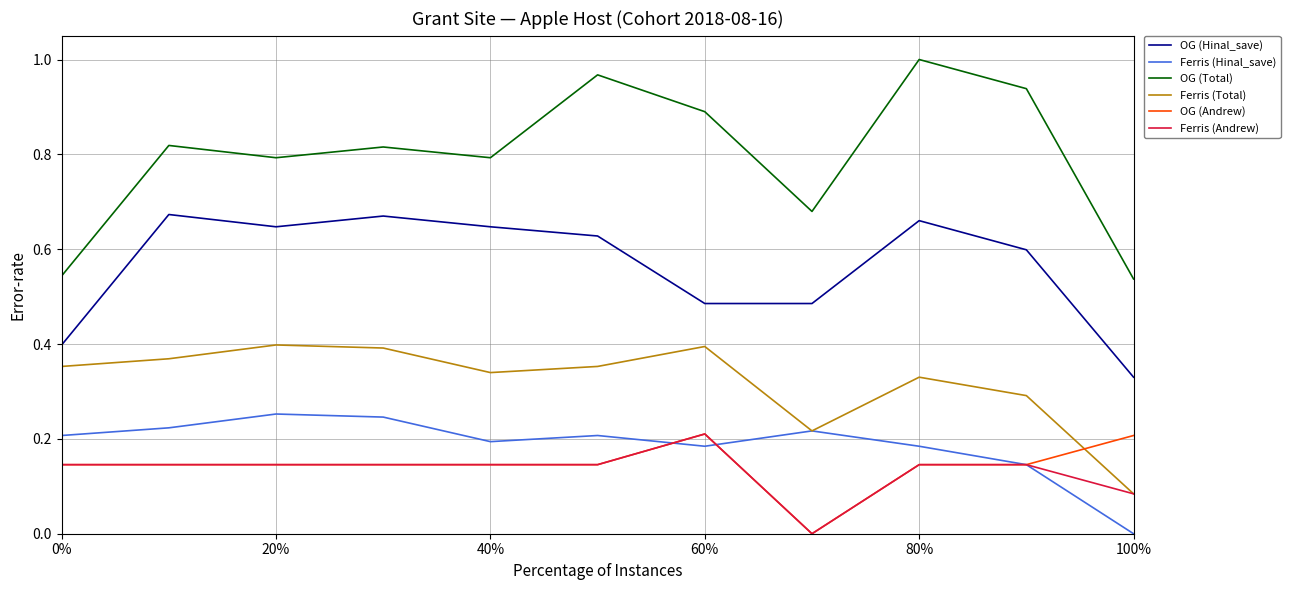

Which series has the largest total across all categories?

OG (Total)